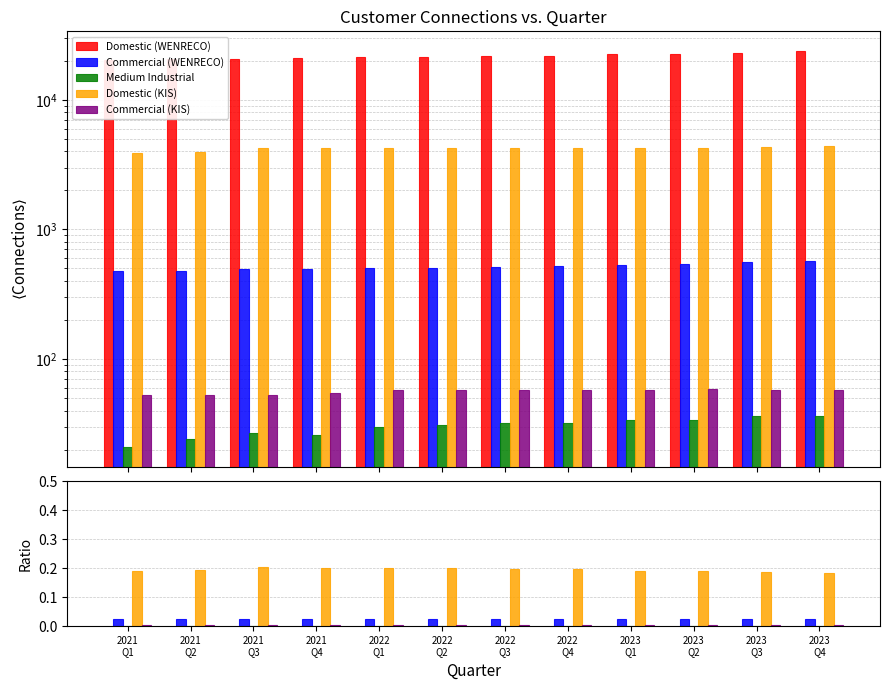

How many data points does each series have?

12